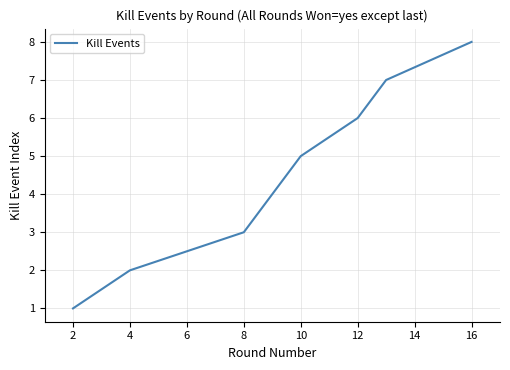

What is the difference between the second highest and second lowest values?

5